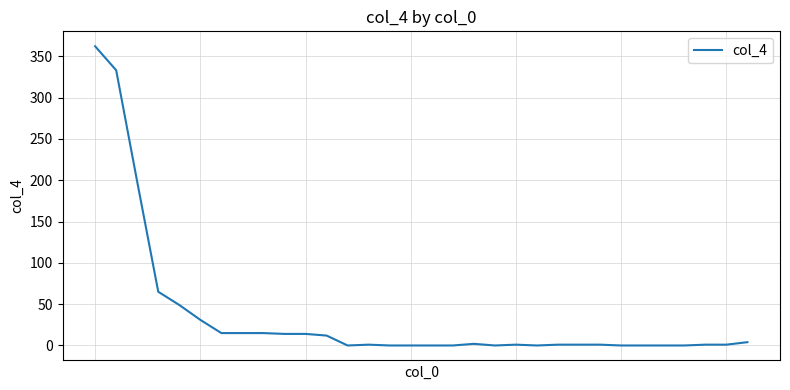

What is the difference between the maximum and minimum values?

362